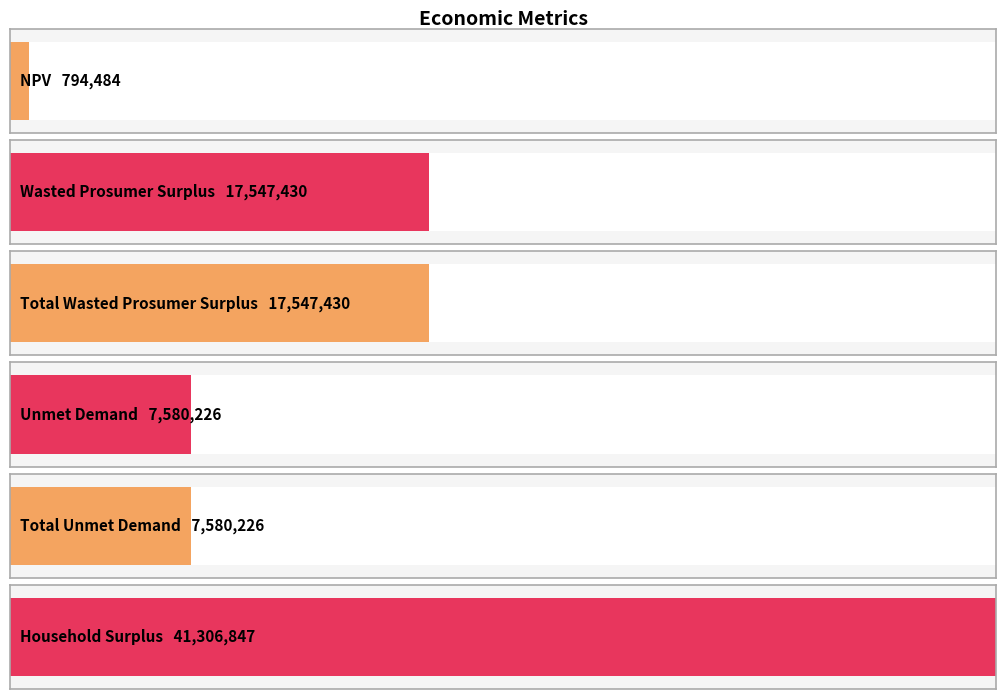

What is the sum of all values?

92356642.4